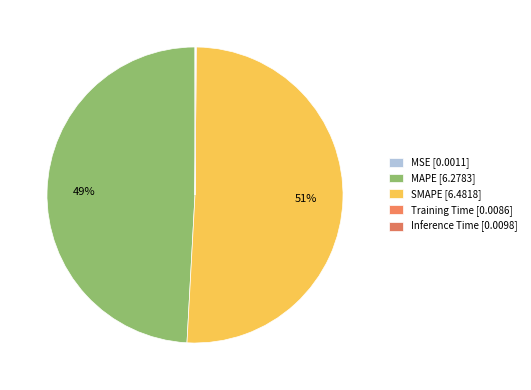

To the nearest percent, what is the difference between the Inference Time and SMAPE slice percentages?

51%